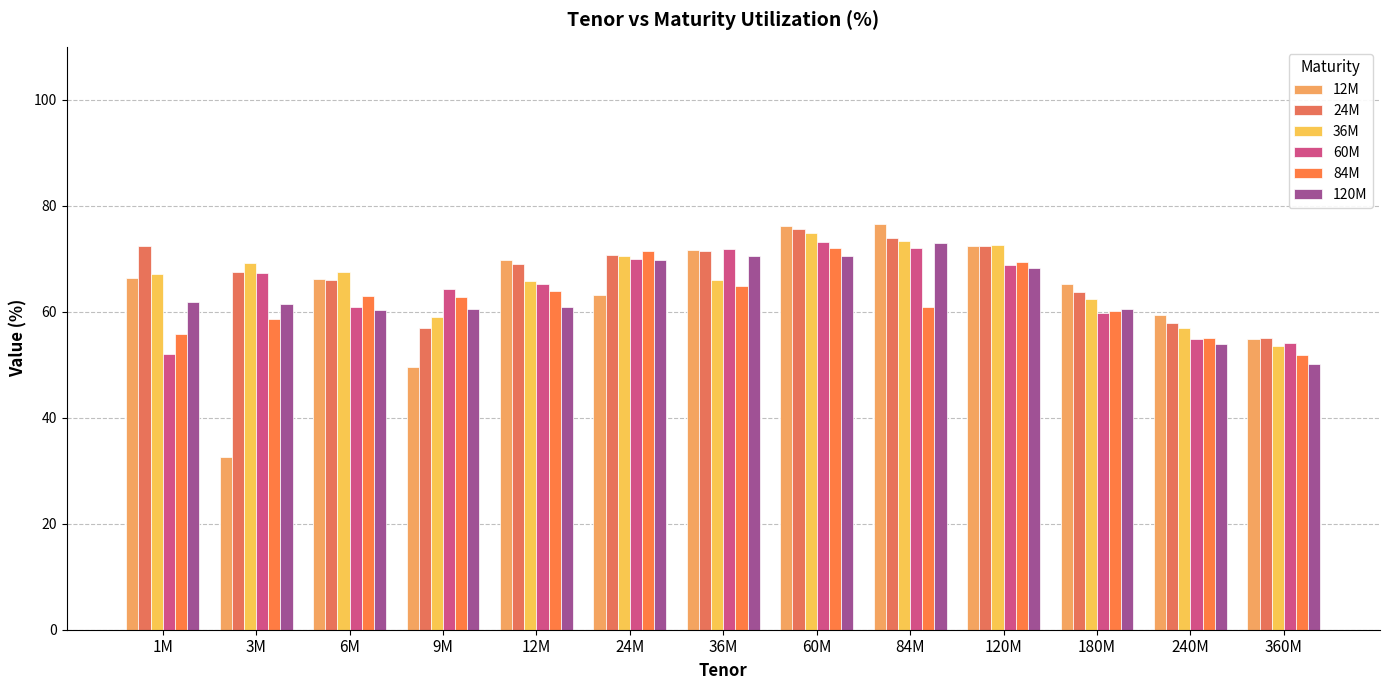

Are the bars horizontal?

No